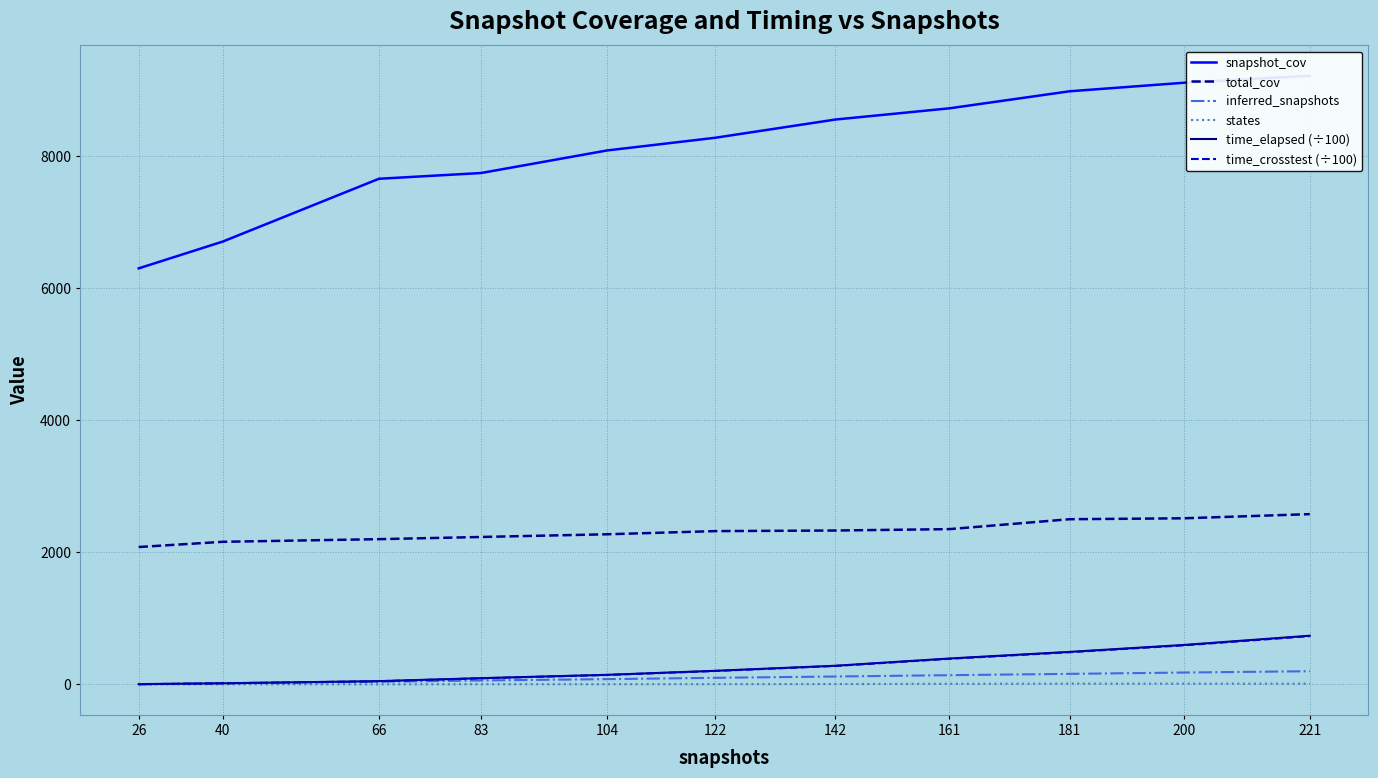

How many lines are shown in the chart?

6